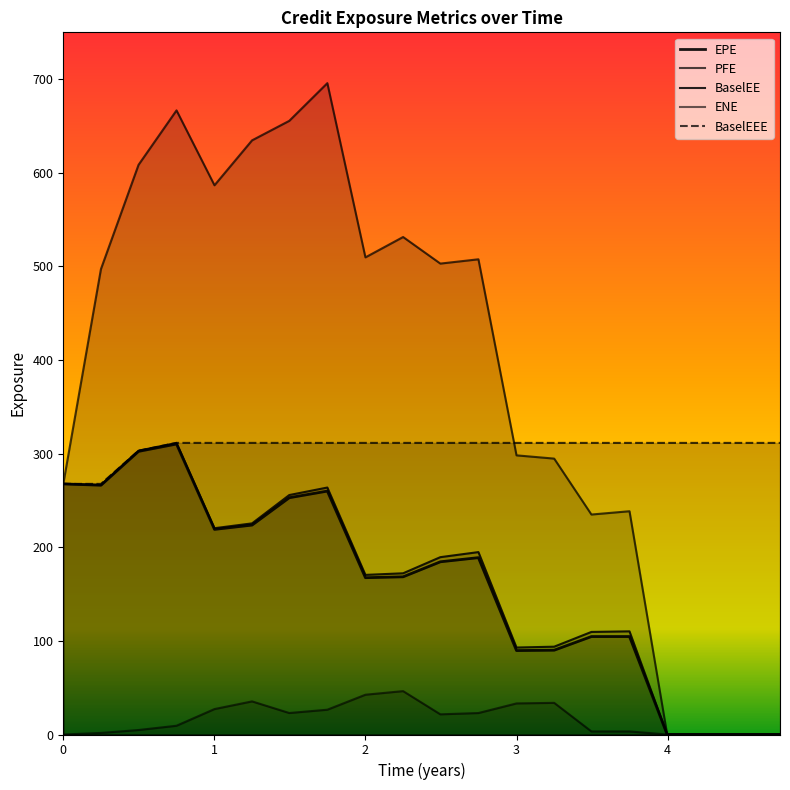

What is the difference between the maximum and minimum values in the ENE series?

46.3